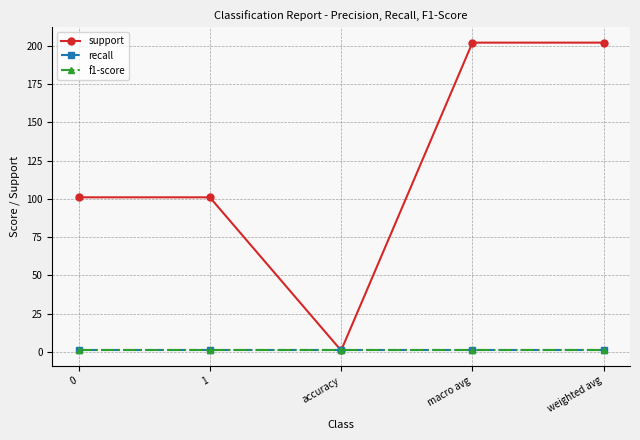

Does the chart have visible grid lines?

Yes